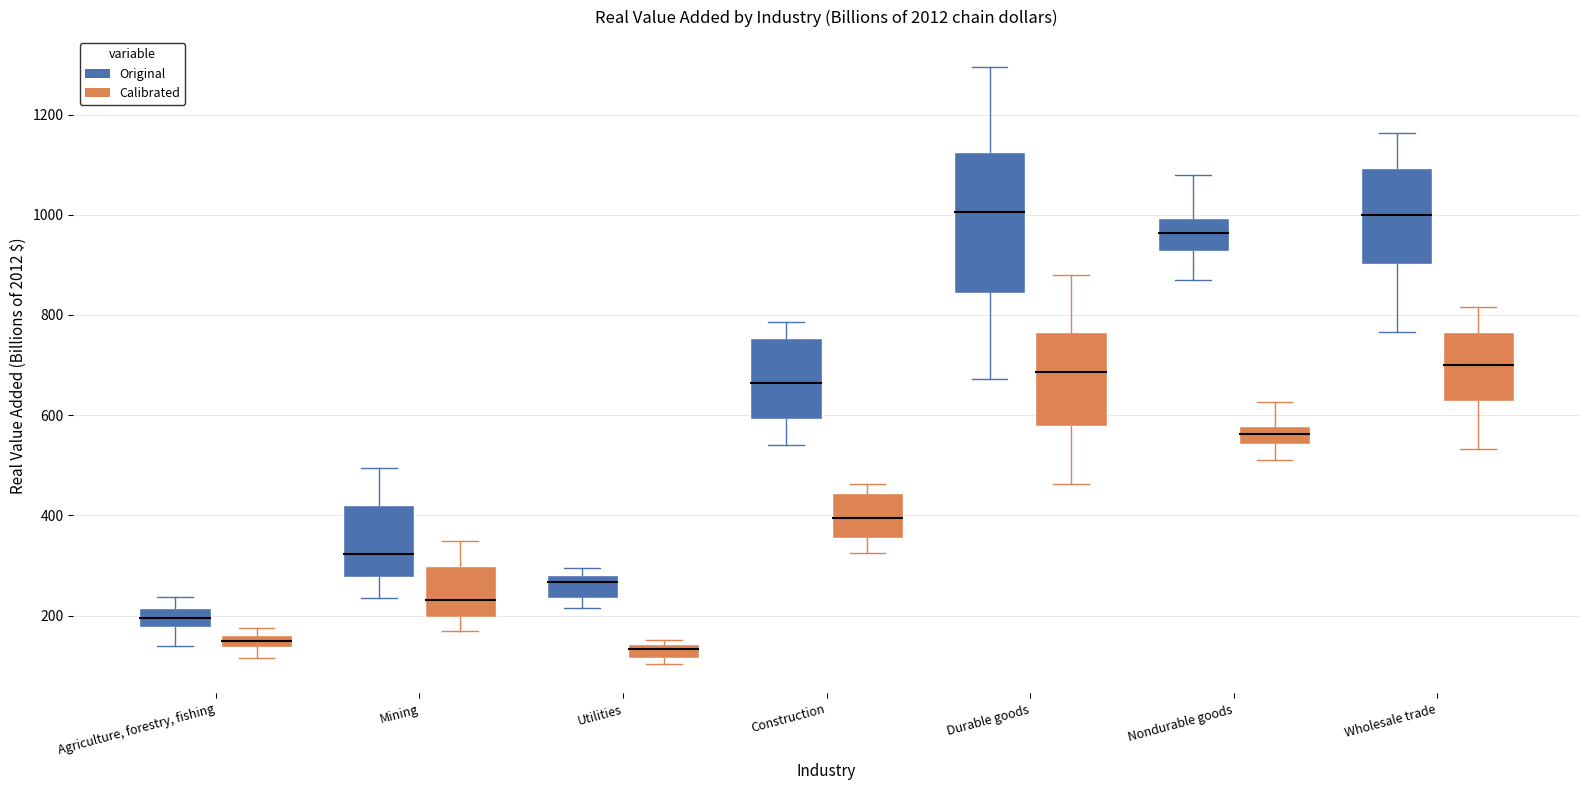

Where does the upper whisker of the box for Nondurable goods (Calibrated) end on the y-axis? The values are not printed on the chart, so give them approximately, as read against the axis.

620